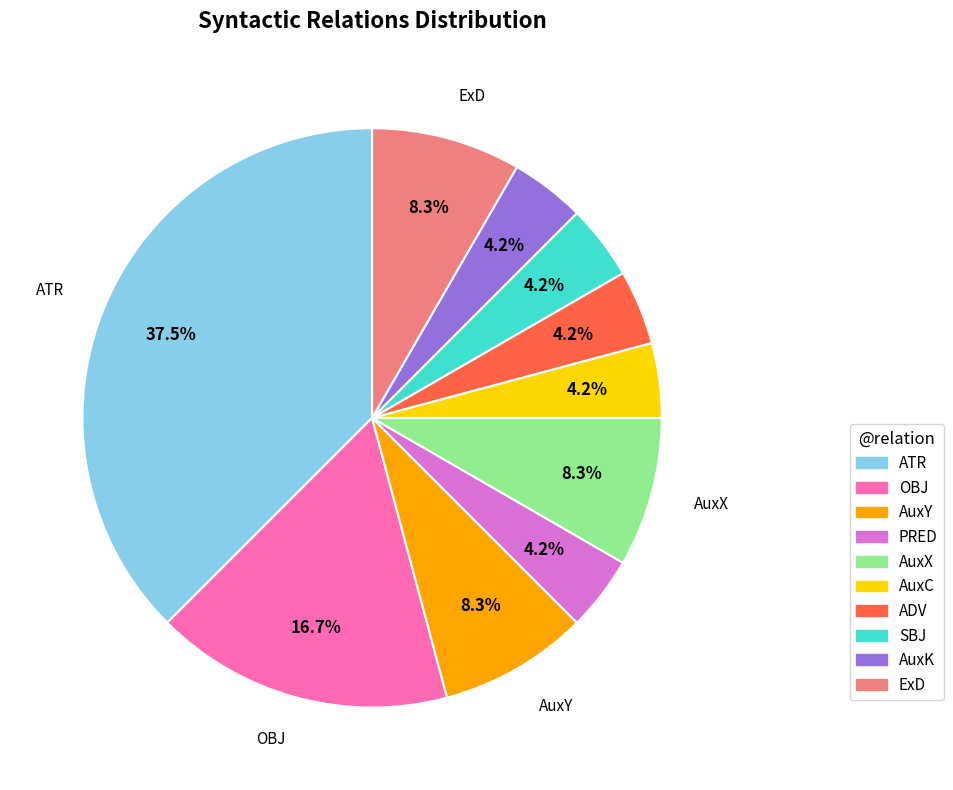

Which slice is the largest?

ATR